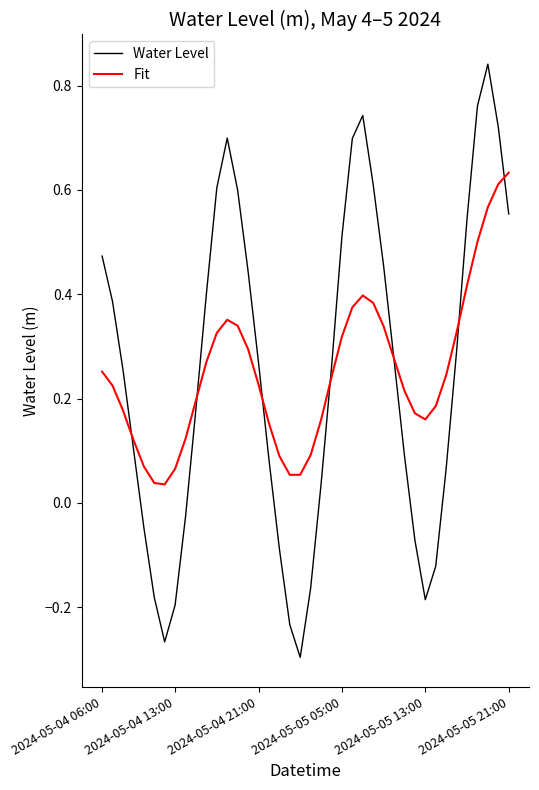

List the series in order of their peak value, highest first.

Water Level, Fit